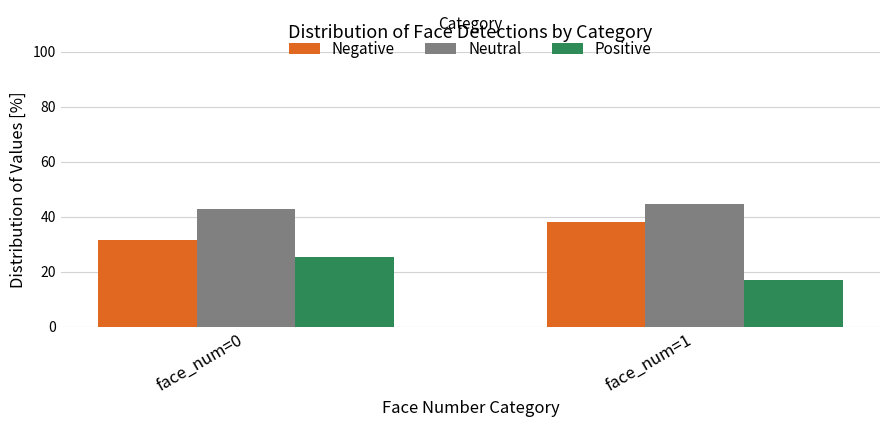

True or false: Neutral has a value of 61.1 at face_num=0.

False